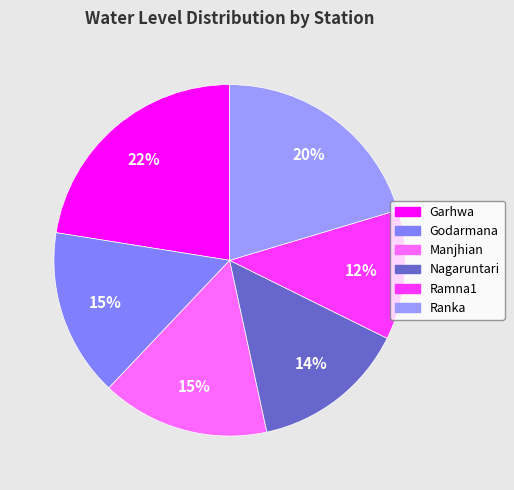

Approximately how many times larger is the value at Nagaruntari compared to Ramna1?

1.2